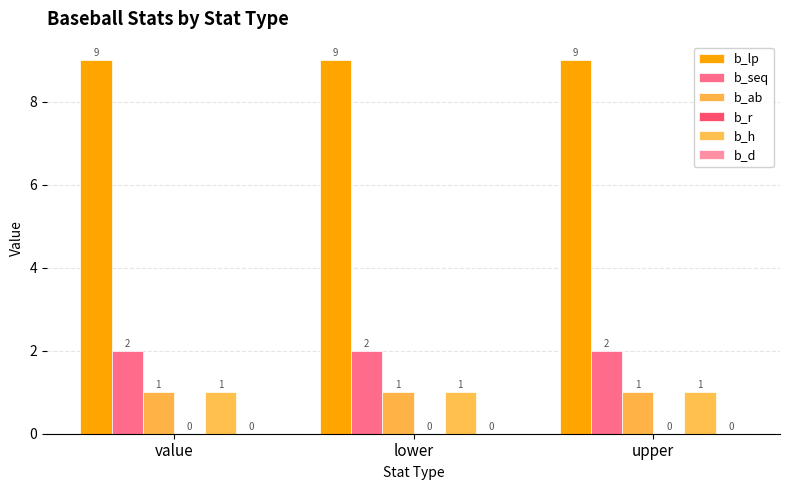

Does the chart contain stacked bars?

No